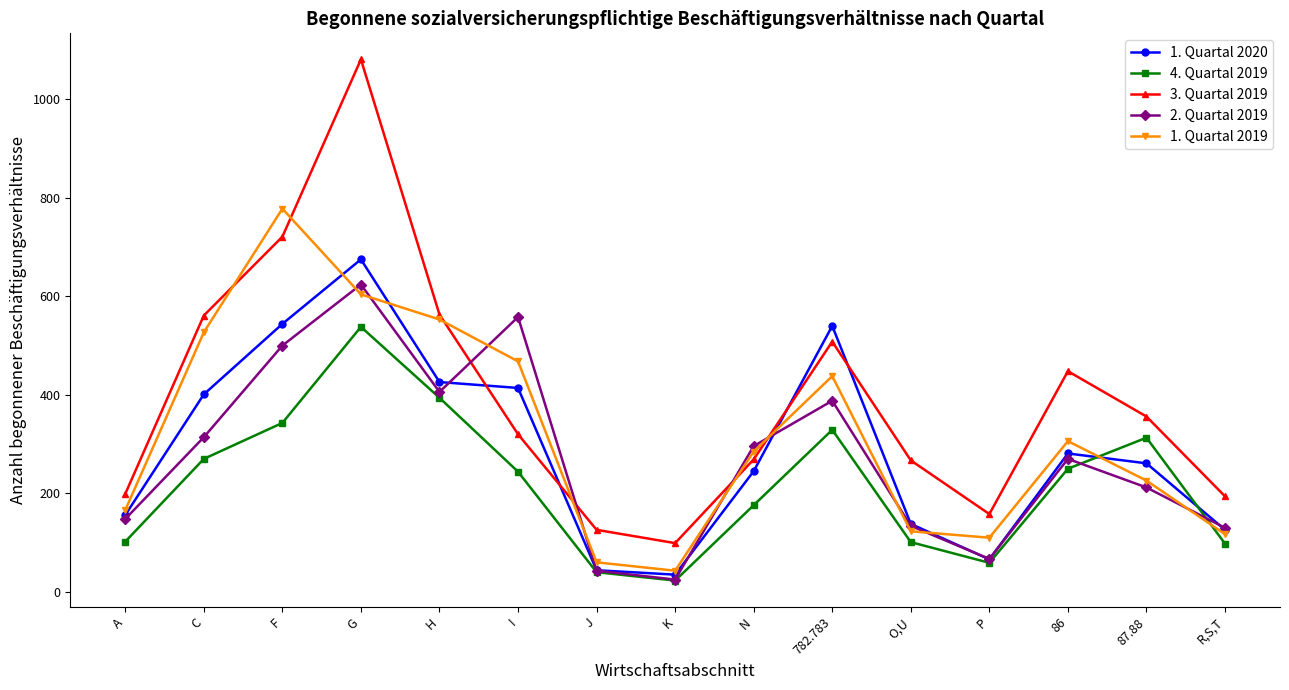

At which category does 2. Quartal 2019 reach its first local valley?

H